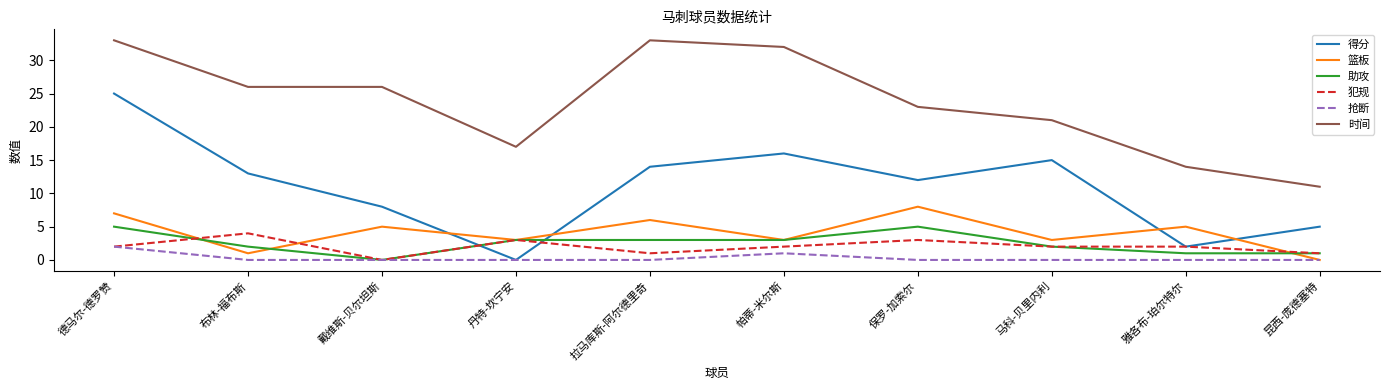

At how many categories does at least one series exceed 22?

6